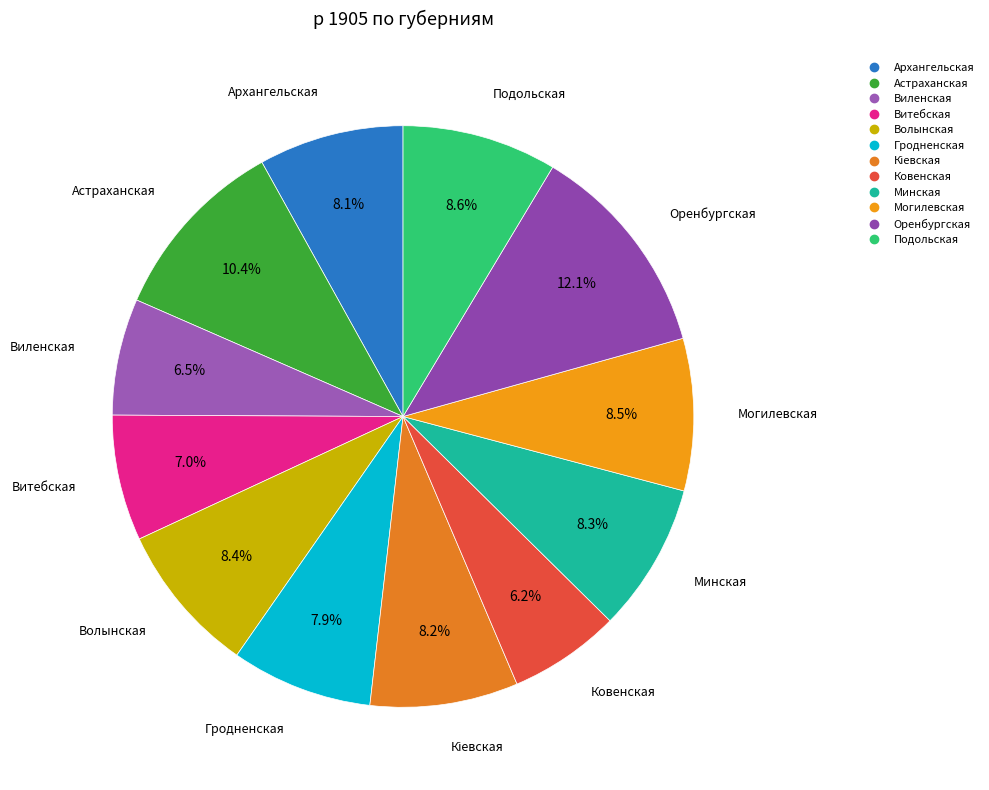

Combined, what portion of the pie is Минская and Волынская?

16.7%